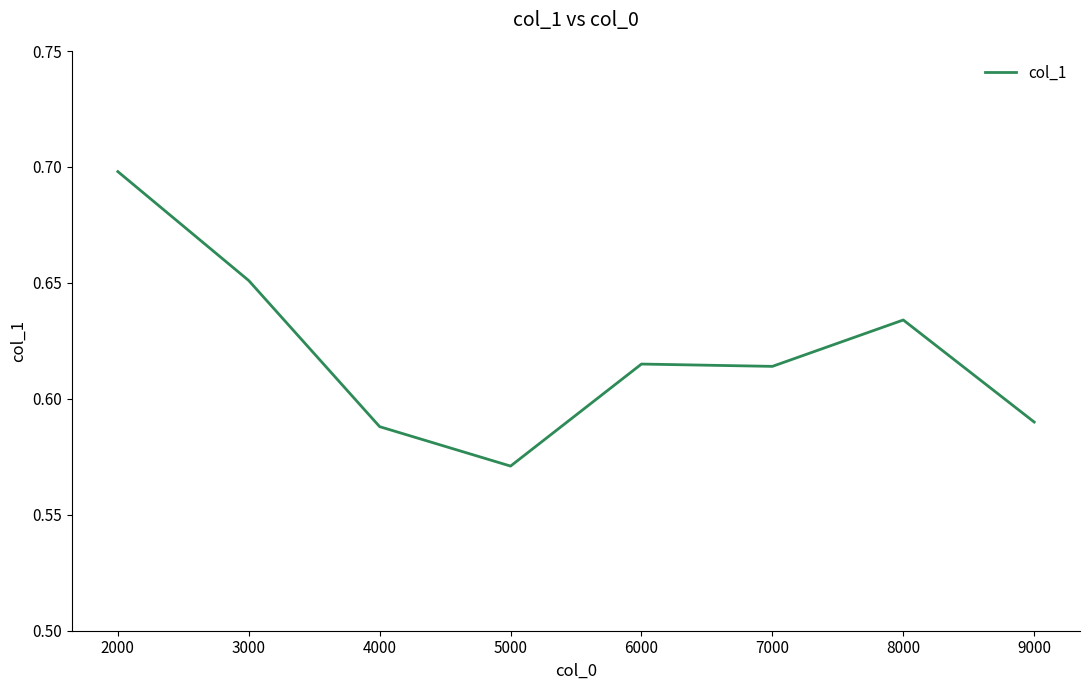

Which has a higher value, 5000 or 2000?

2000